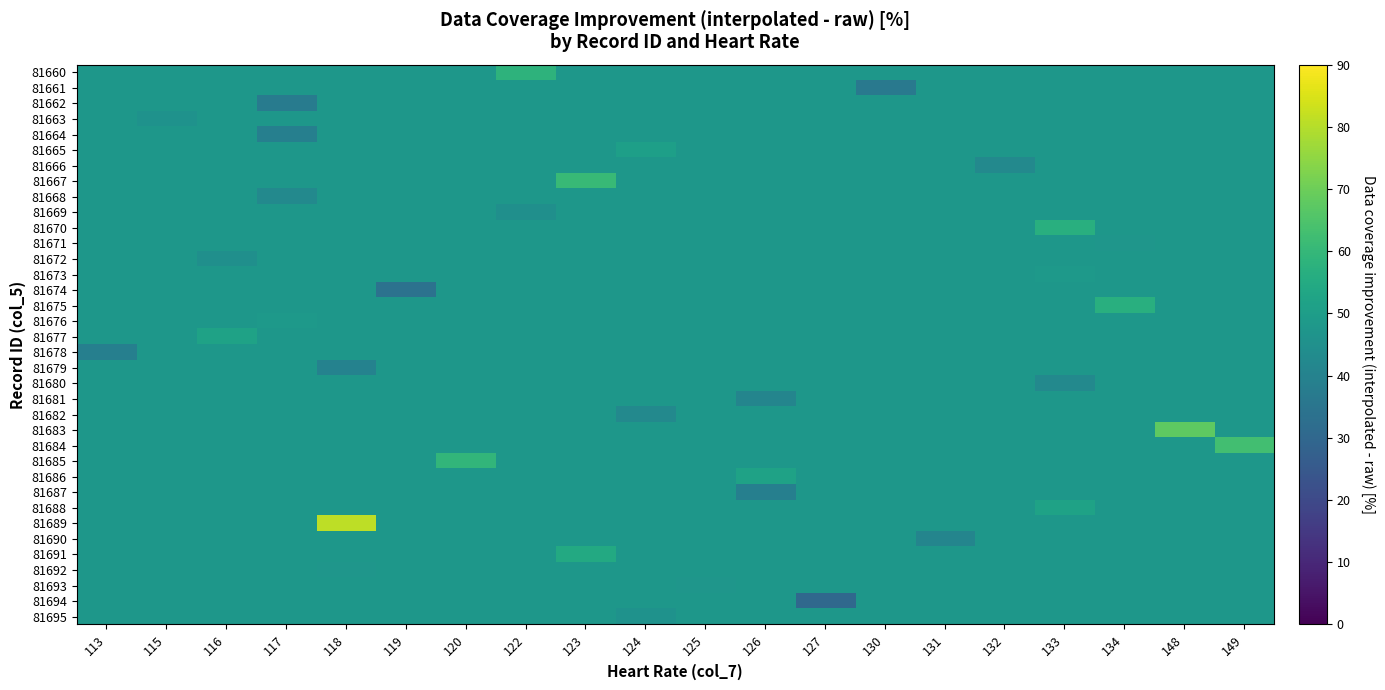

What is the smallest value displayed?

30.3